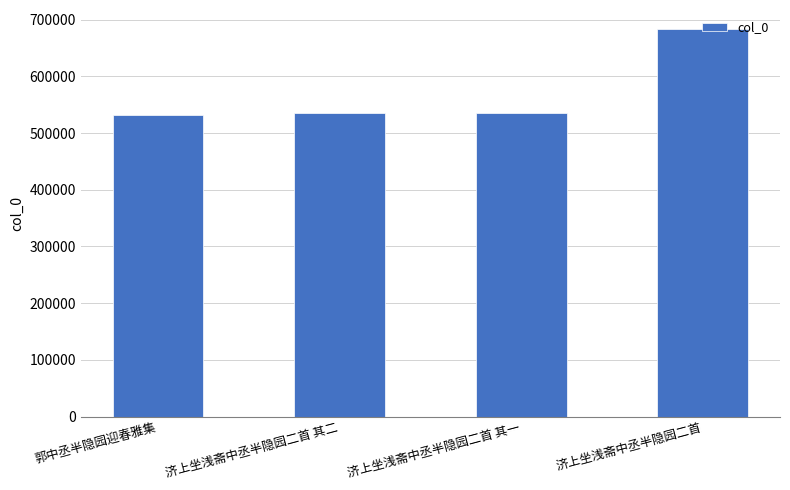

Read the value at 济上坐浅斋中丞半隐园二首 其一.

534874